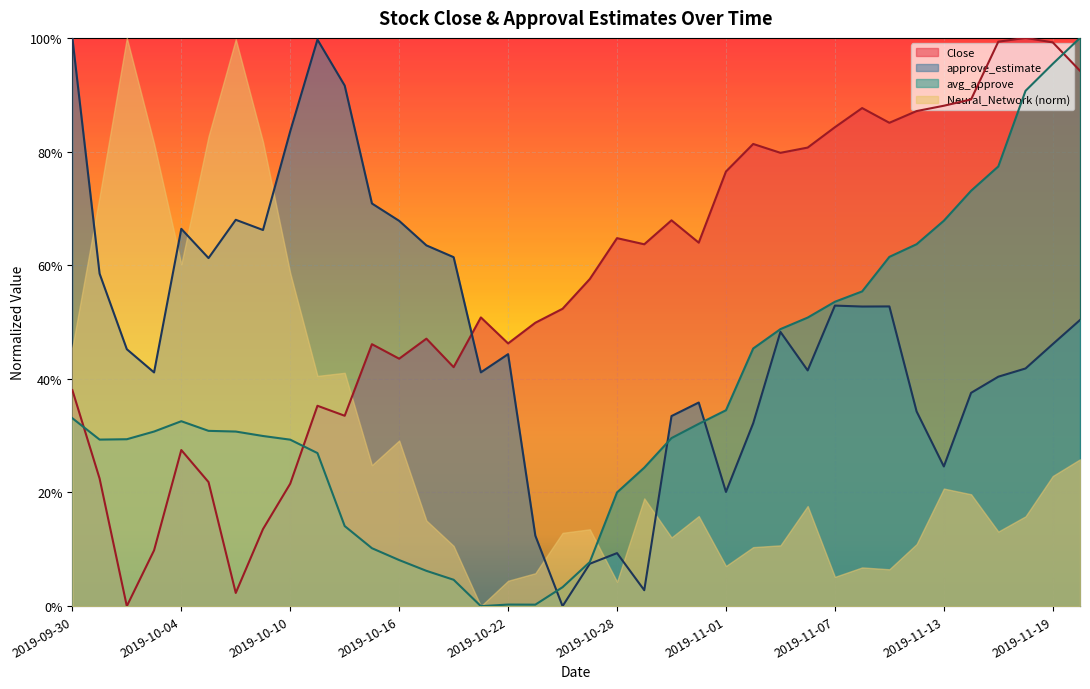

At which label is avg_approve closest to 0?

2019-10-21